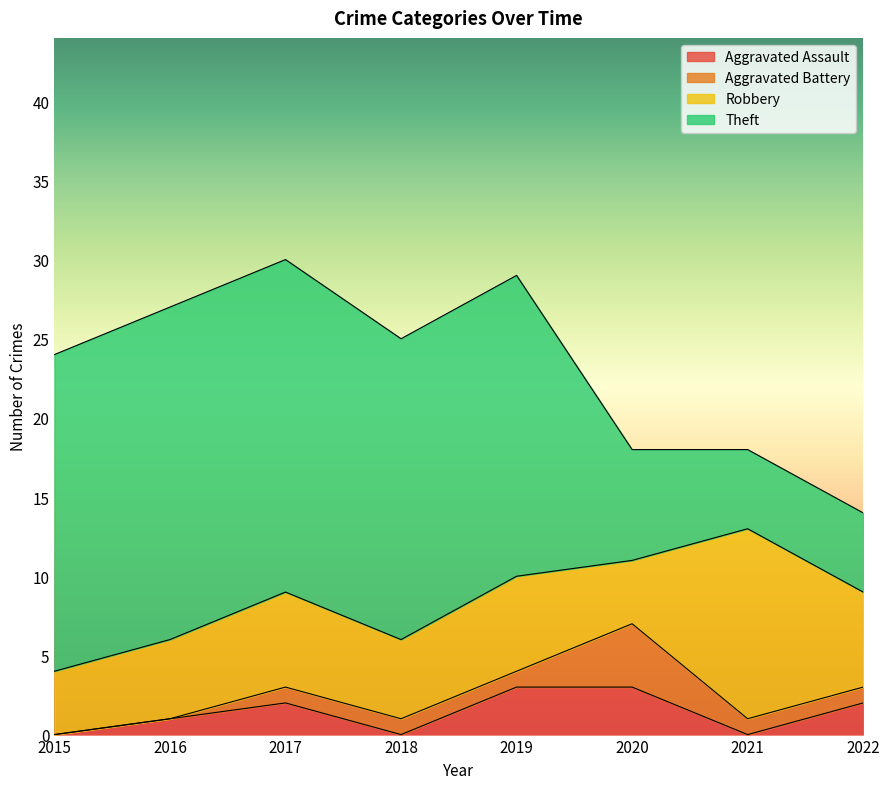

What is the difference between the Theft values at 2019 and 2016?

2